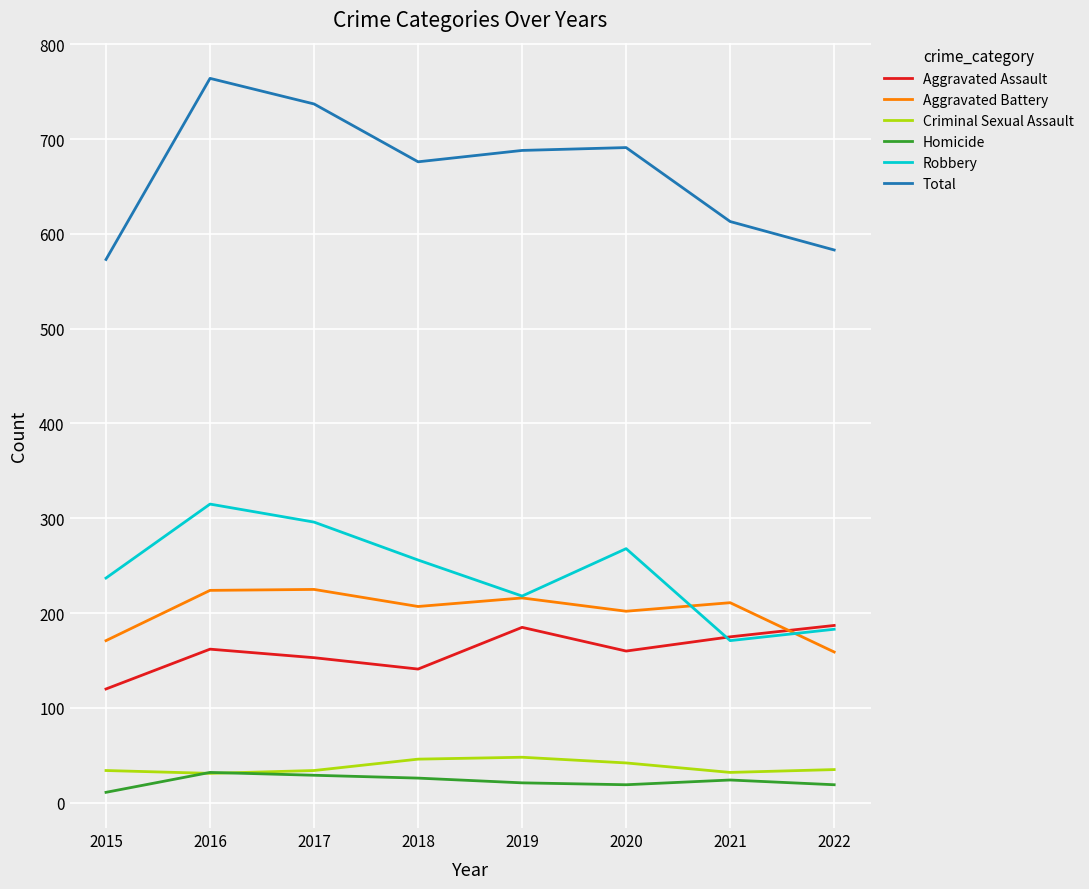

Which series has the largest total across all categories?

Total